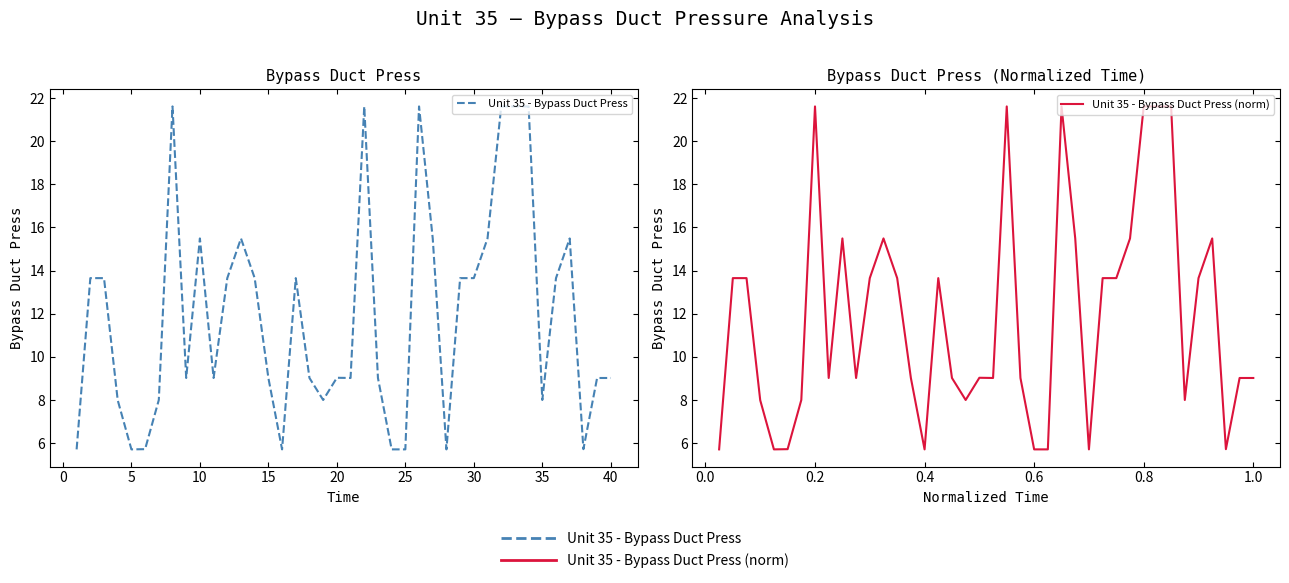

Does the chart have visible grid lines?

No